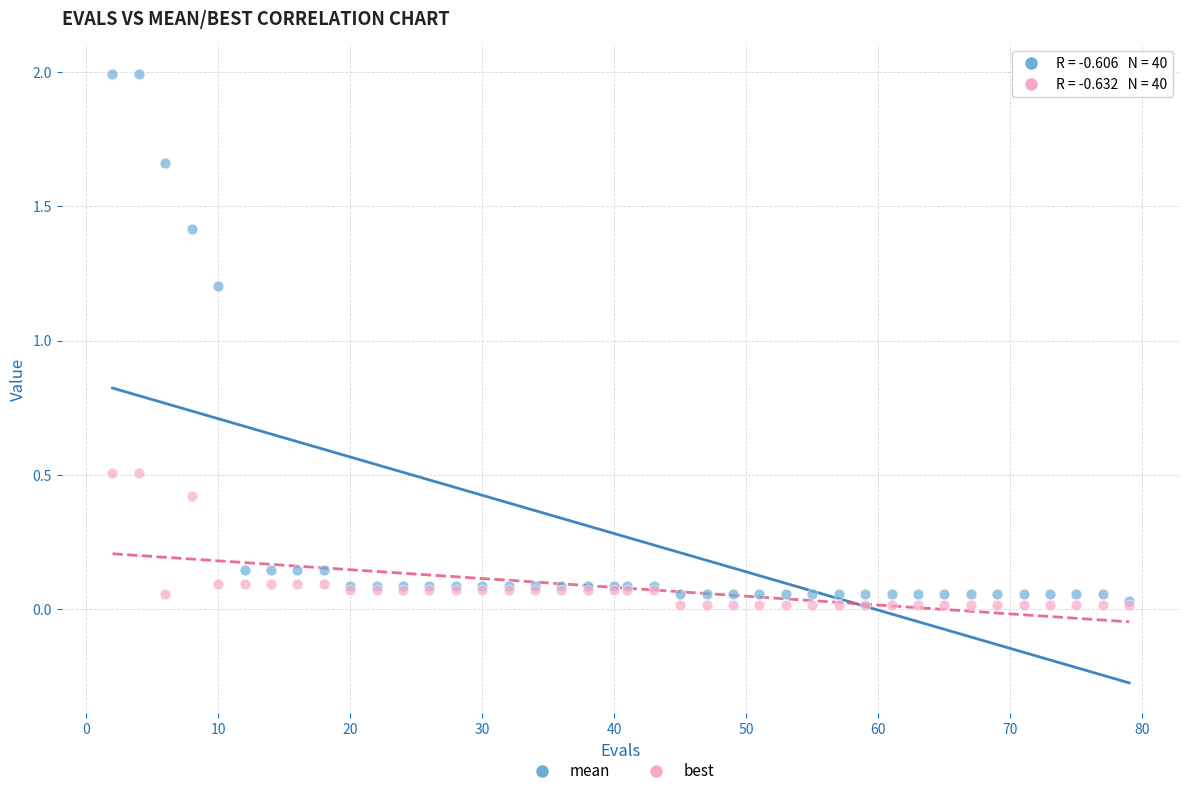

Across all series, what Y value is closest to 1?

1.2